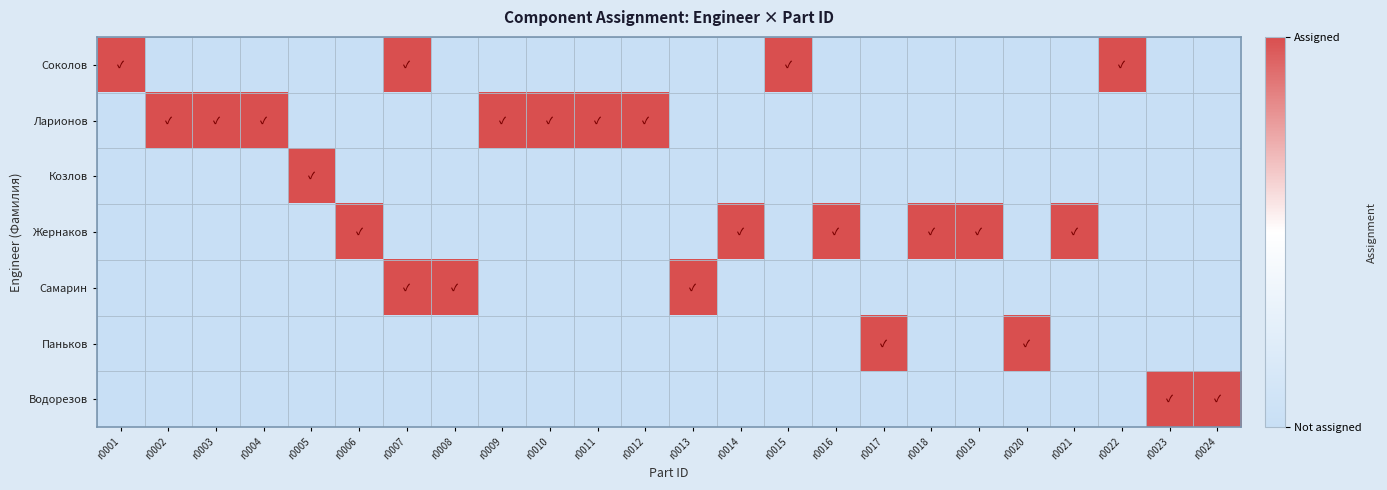

Which series changed the most between r0019 and r0022?

Соколов